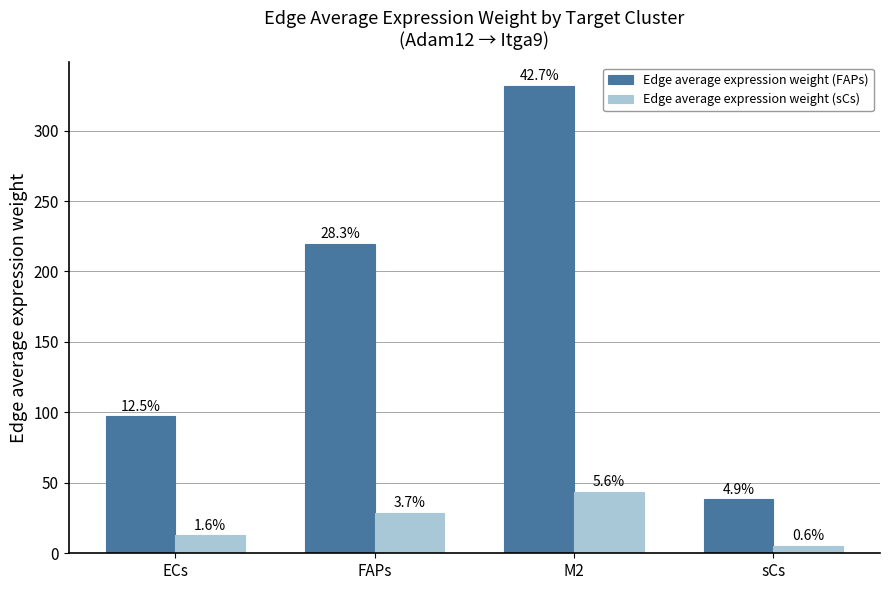

At which category does the chart reach its minimum across all series?

sCs